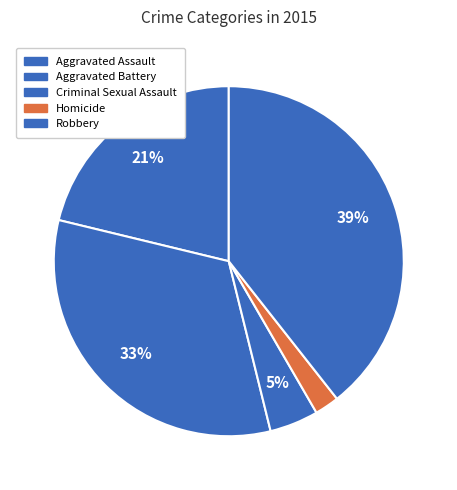

Rank the categories by value from lowest to highest.

Homicide, Criminal Sexual Assault, Aggravated Assault, Aggravated Battery, Robbery